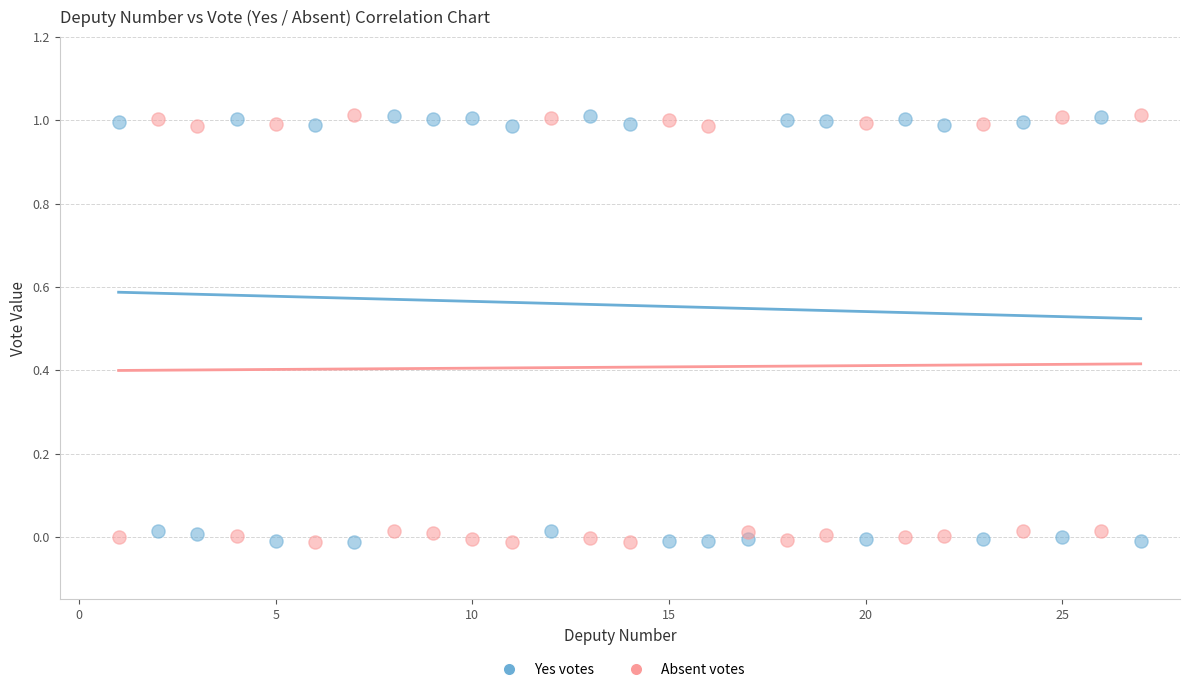

Across all data points, what is the range of X values (max minus min)?

26.0